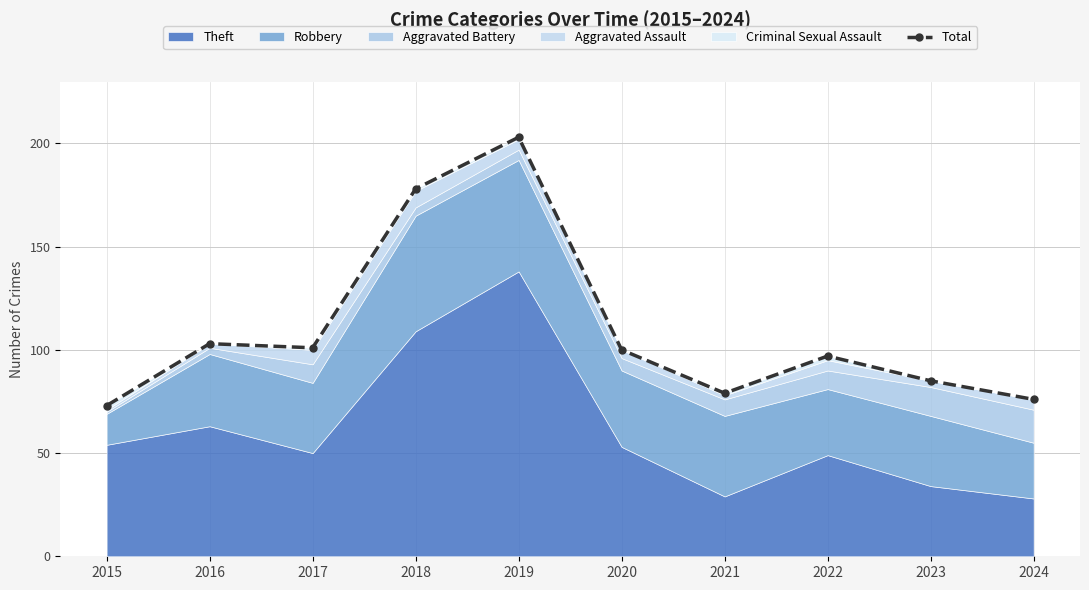

The value at 2022 is 23. True or false?

False